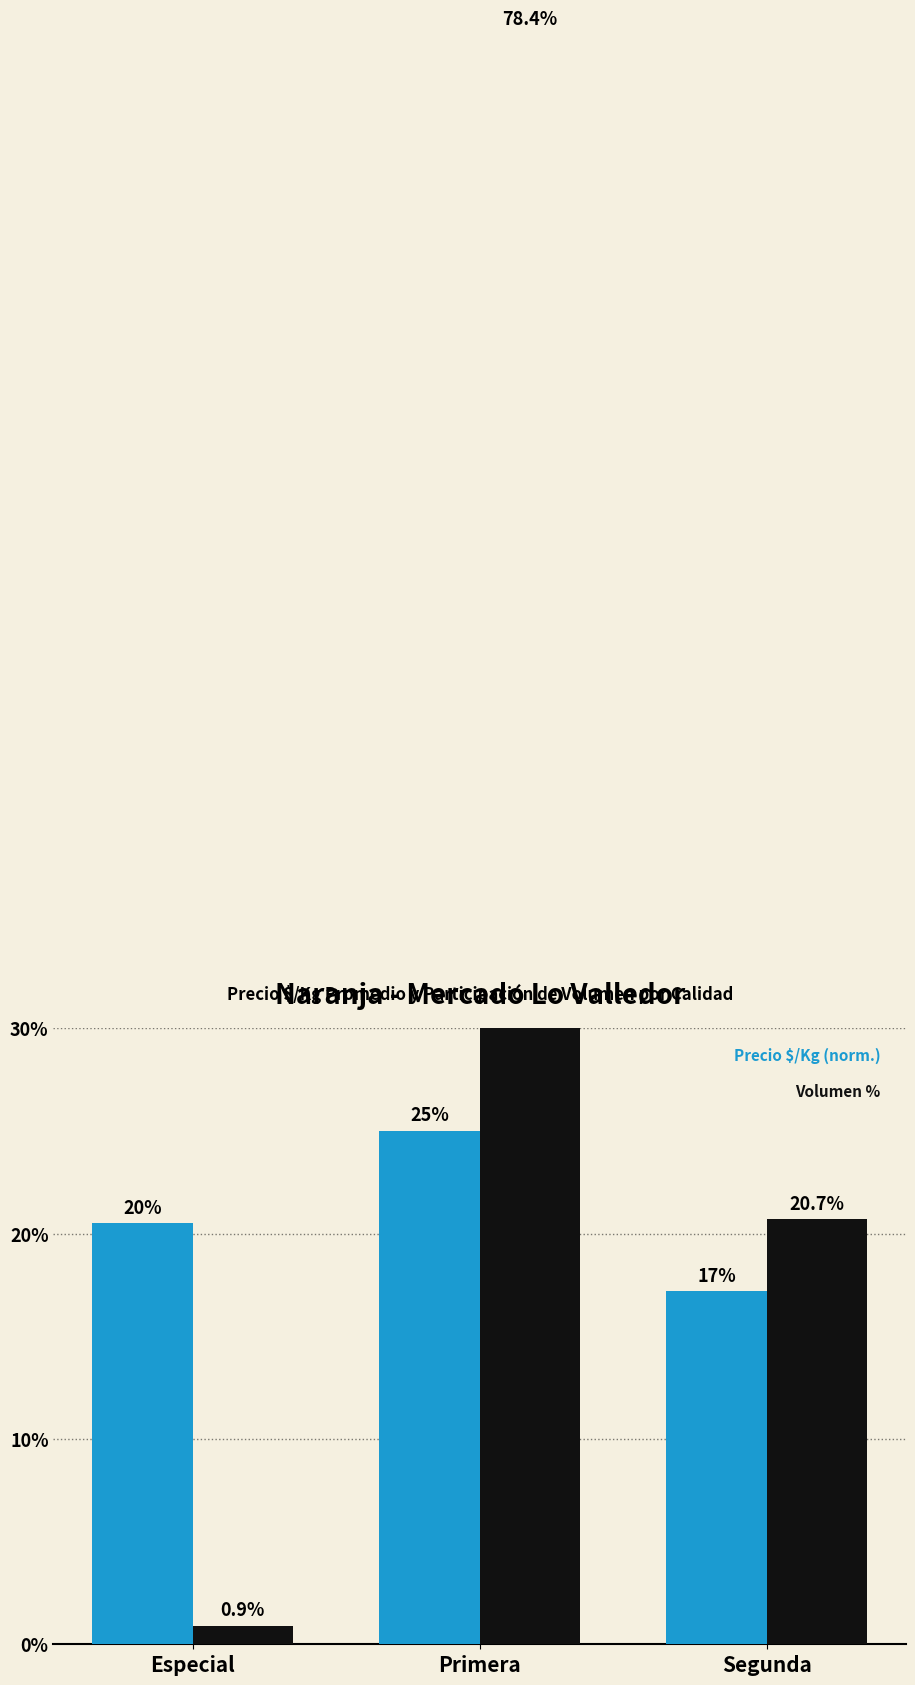

Between Especial and Segunda, which series saw the biggest shift?

Volumen %